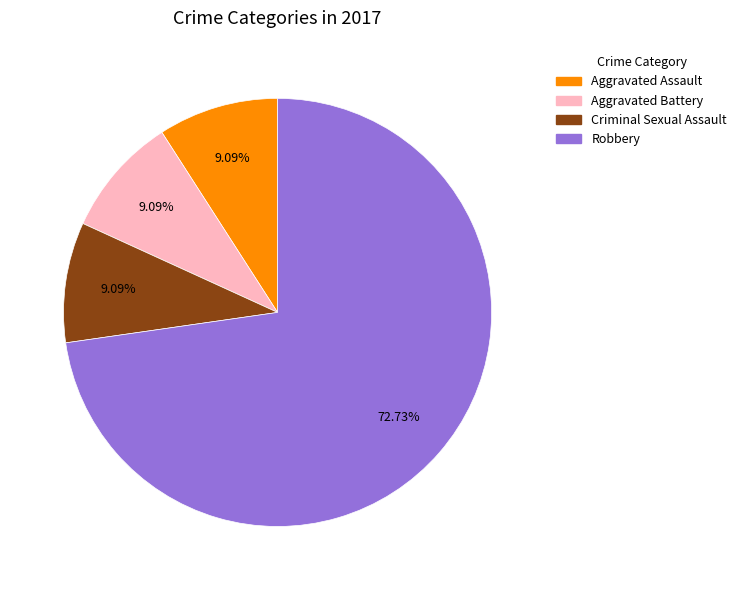

Does any single category account for the majority?

Yes